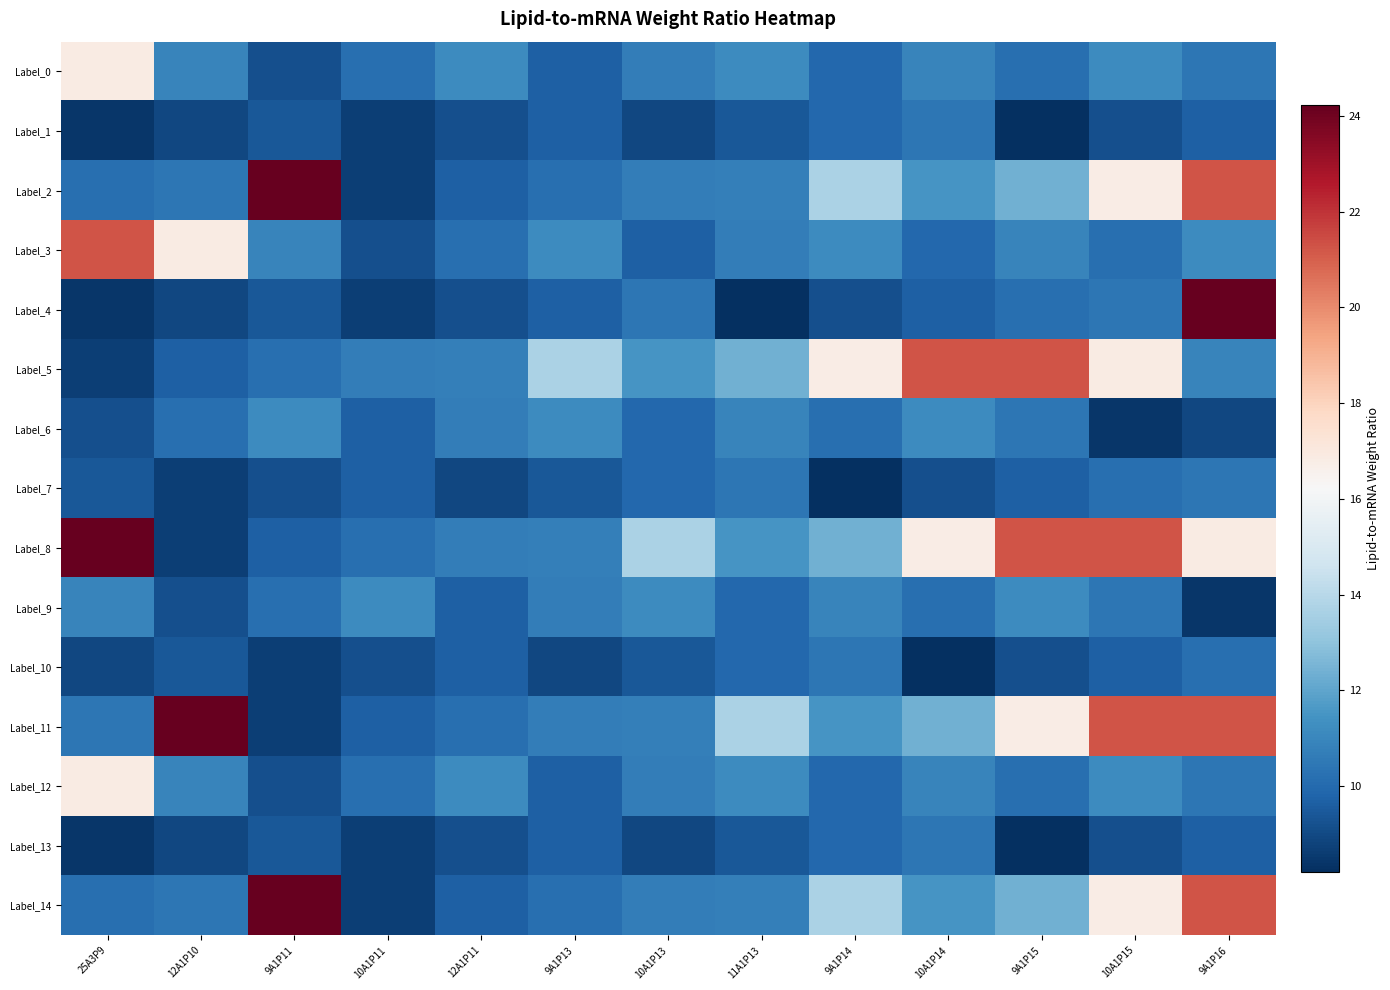

How many series are shown in this chart?

15